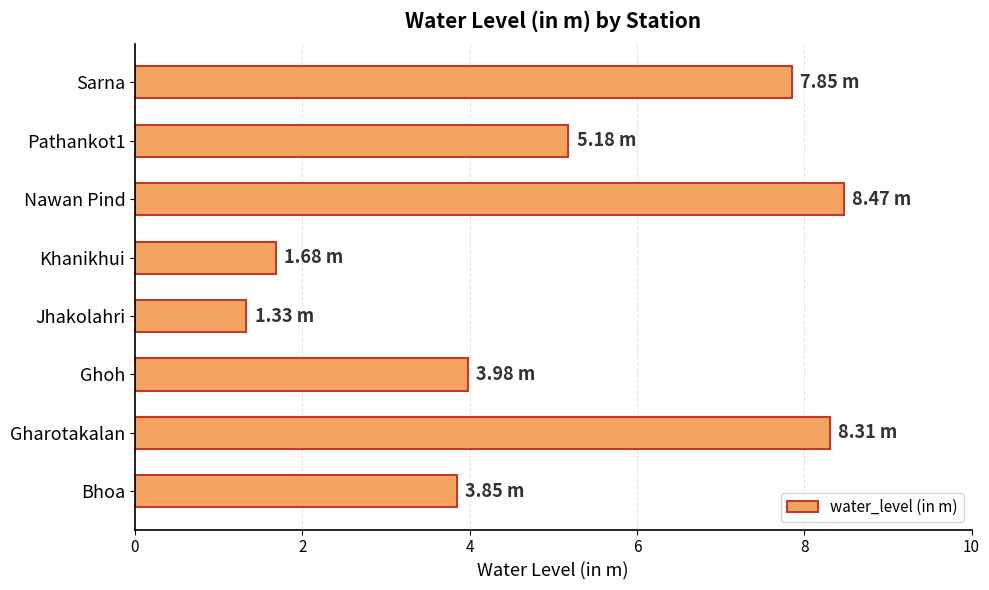

What is the change in value from Bhoa to Nawan Pind?

+4.6